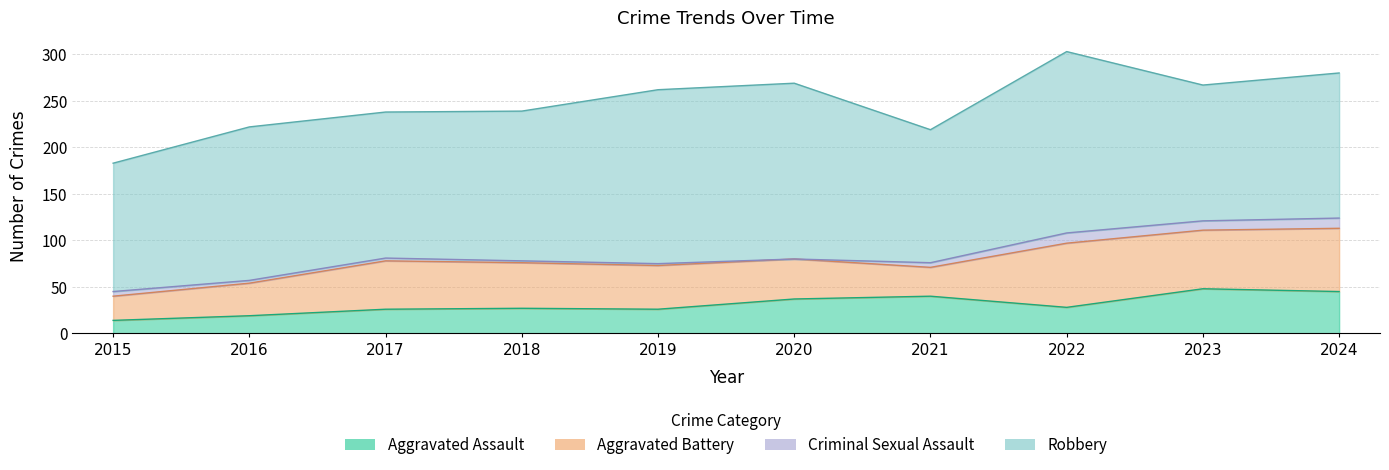

True or false: Aggravated Battery has a value of 31 at 2021.

True